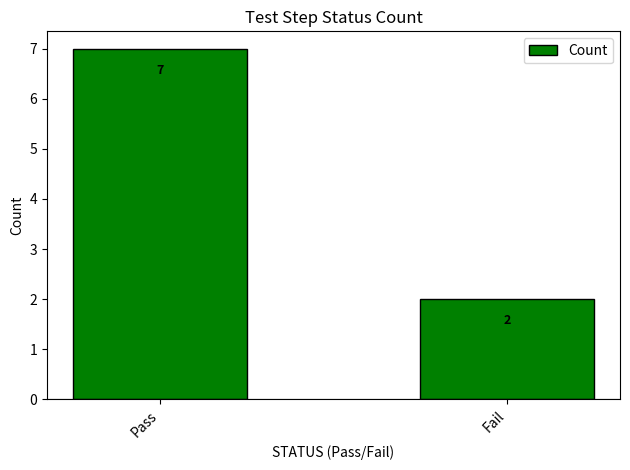

Are the bars horizontal?

No